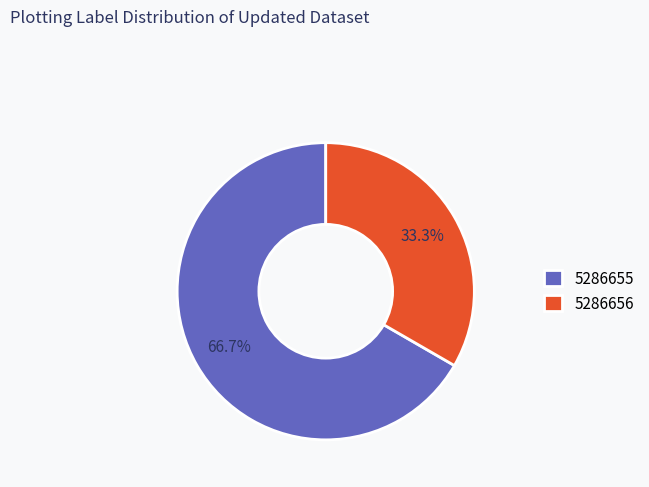

Combined, what portion of the pie is 5286656 and 5286655?

100.0%